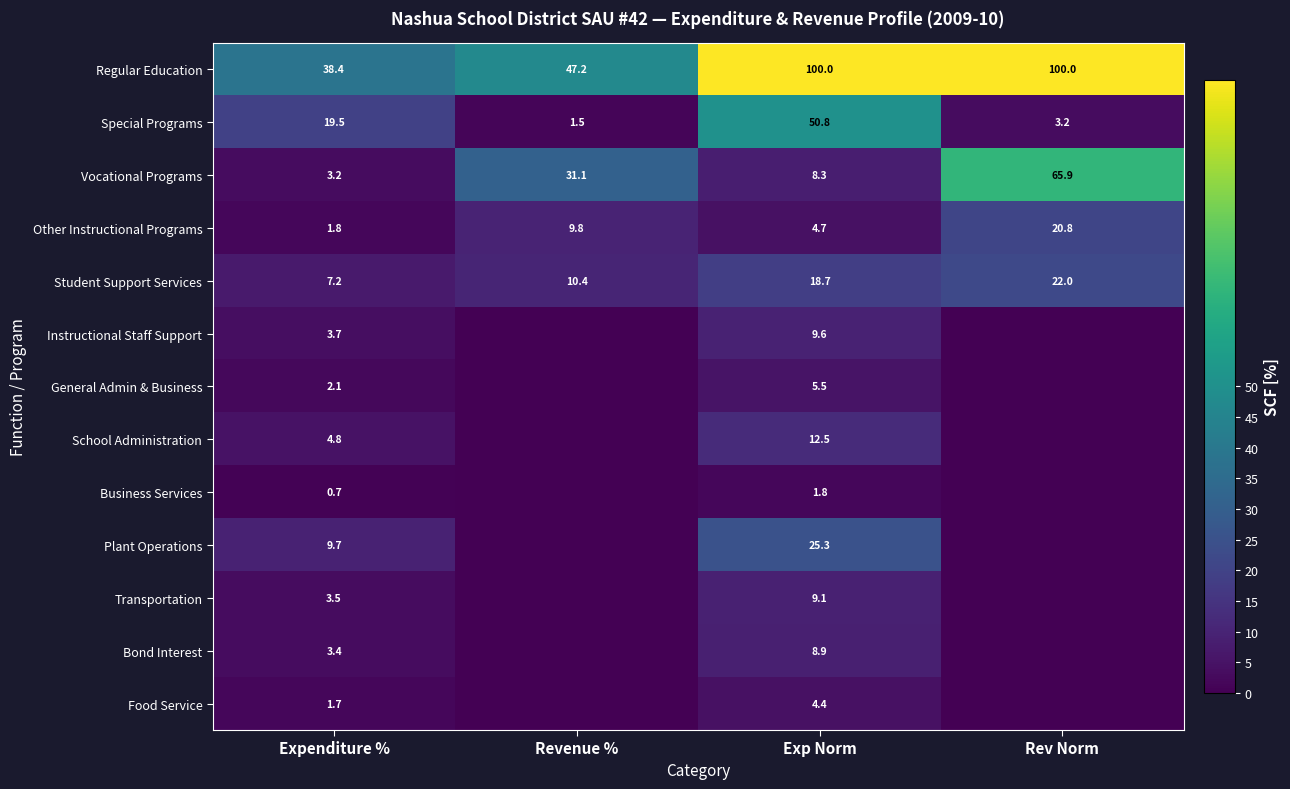

The Other Instructional Programs series shows 1.8 at Expenditure %. True or false?

True